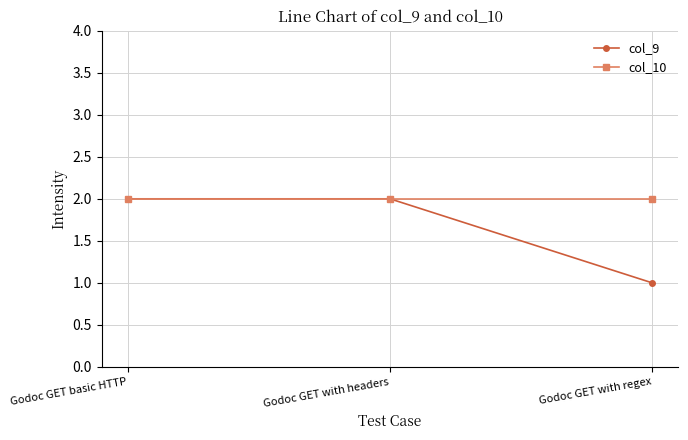

Which series has the largest range (max minus min)?

col_9